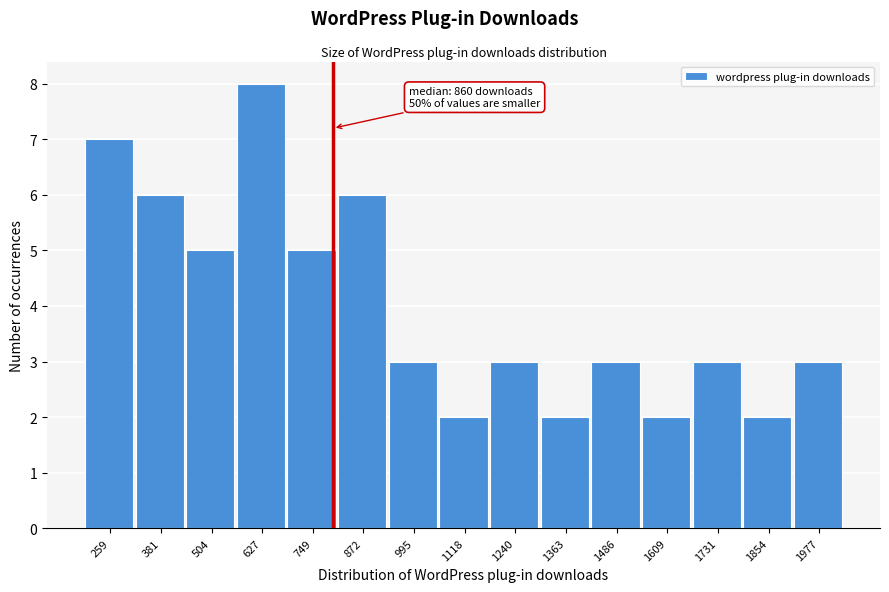

Reading left to right, list all the values displayed in this chart.

7	6	5	8	5	6	3	2	3	2	3	2	3	2	3